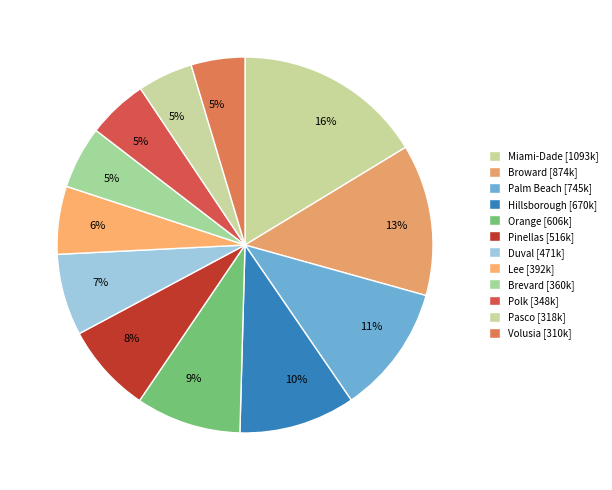

Rank the categories by value from lowest to highest.

Volusia, Pasco, Polk, Brevard, Lee, Duval, Pinellas, Orange, Hillsborough, Palm Beach, Broward, Miami-Dade